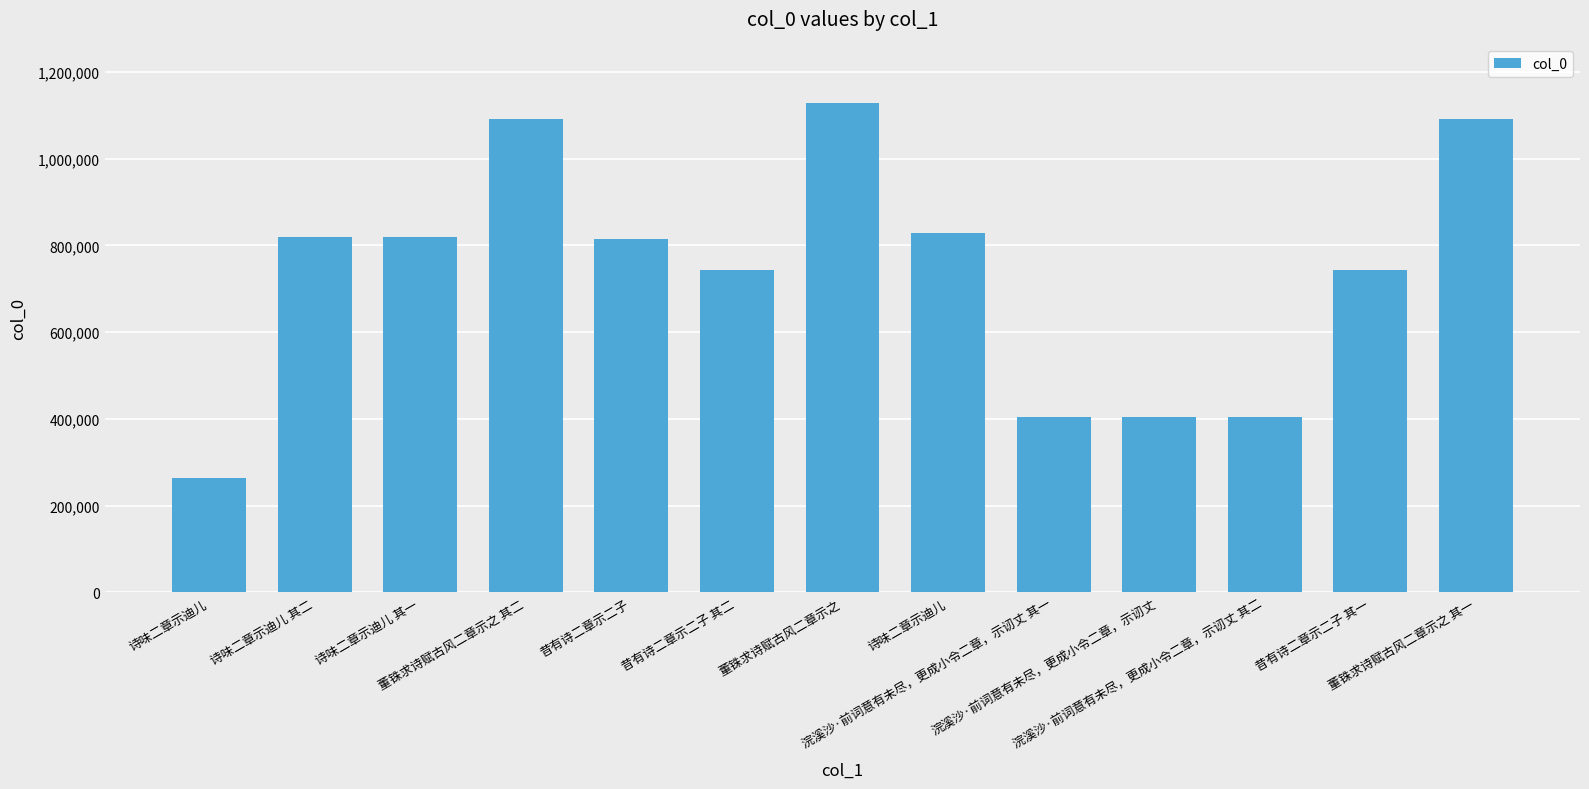

What is the smallest value displayed?

264578